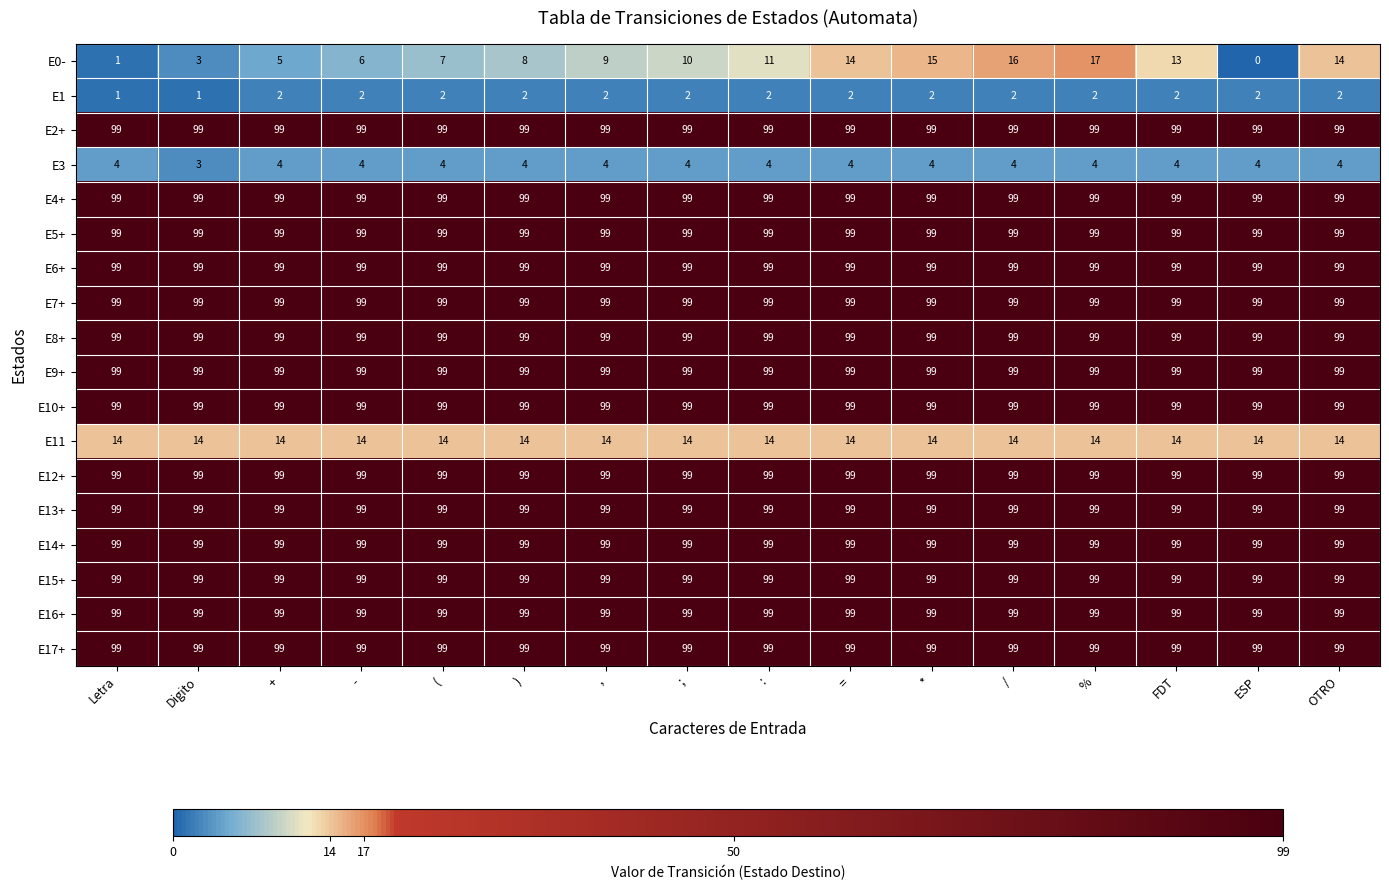

What is the maximum value for E4+?

99